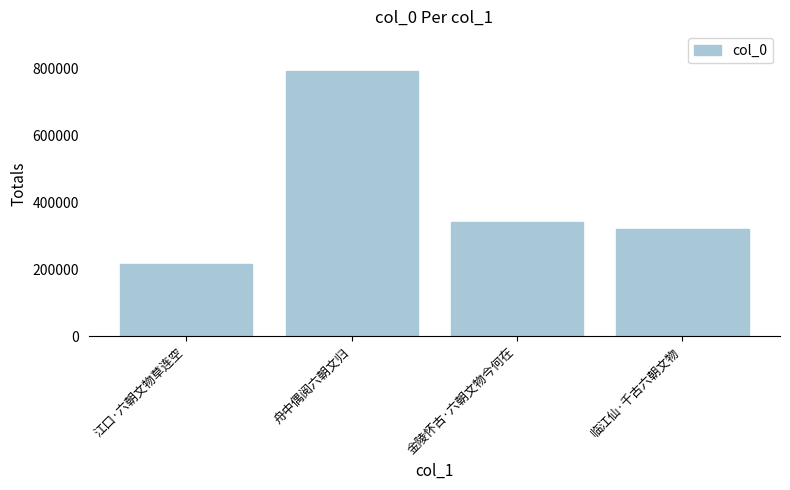

List the labels in order of value, smallest first.

江口·六朝文物草连空, 临江仙·千古六朝文物, 金陵怀古·六朝文物今何在, 舟中偶阅六朝文归